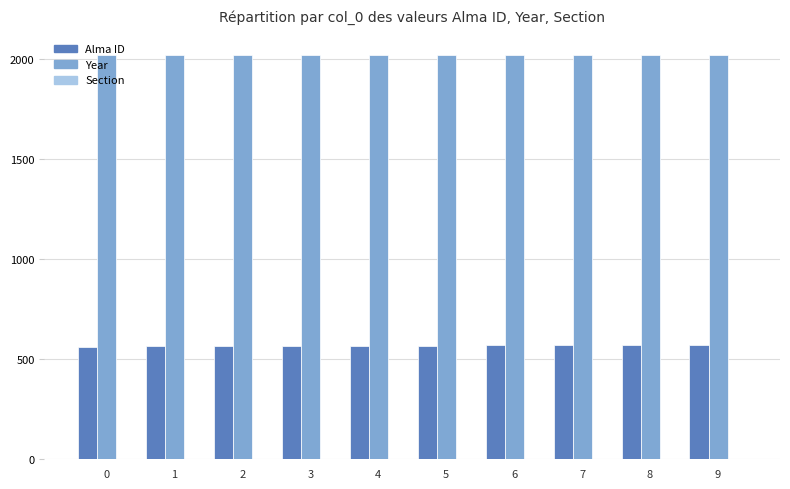

What is the greatest value displayed?

2020